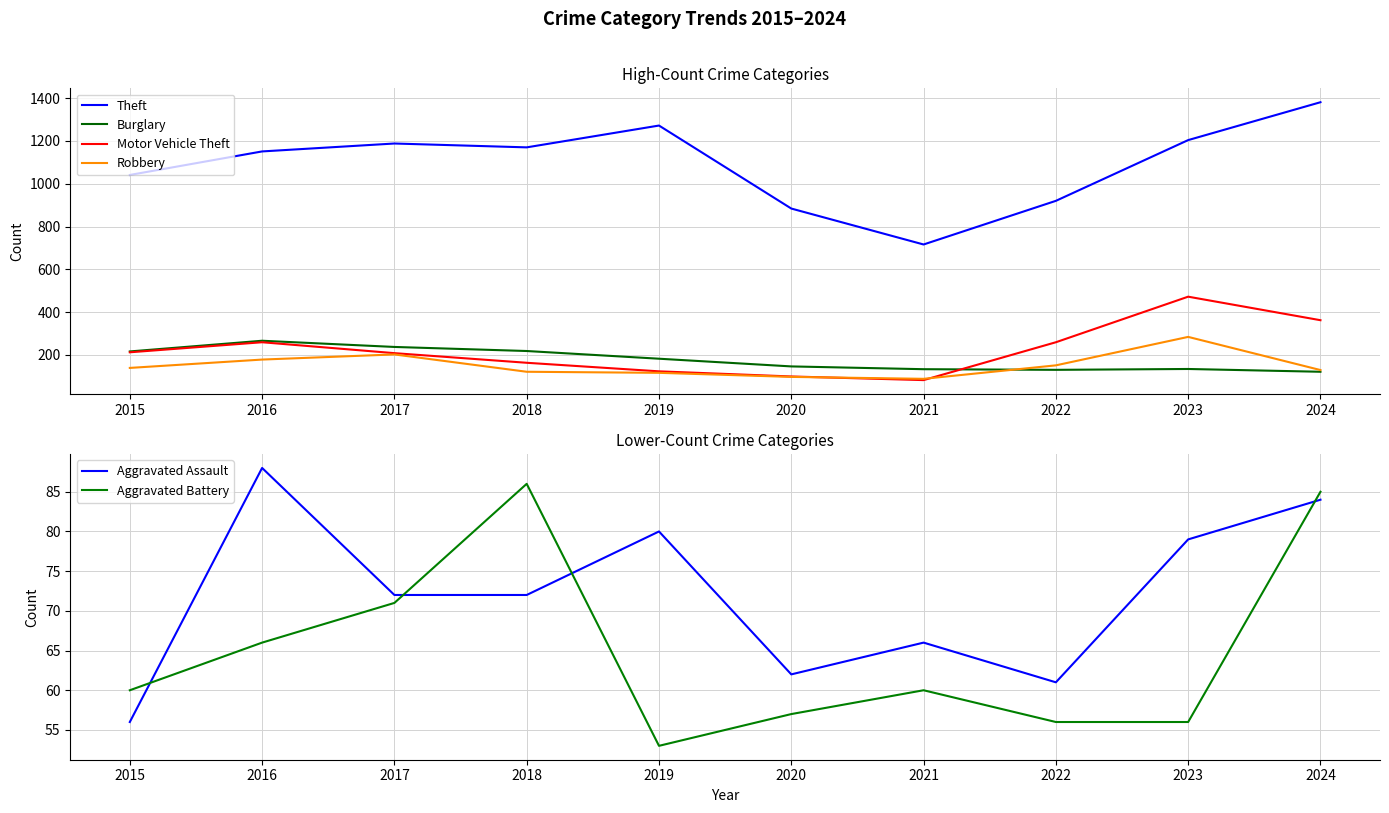

Reading left to right, transcribe all the data shown in this chart.

Theft: 2015=1041	2016=1151	2017=1188	2018=1170	2019=1272	2020=884	2021=716	2022=920	2023=1204	2024=1381
Burglary: 2015=216	2016=266	2017=237	2018=218	2019=182	2020=146	2021=133	2022=130	2023=134	2024=121
Motor Vehicle Theft: 2015=212	2016=259	2017=208	2018=163	2019=123	2020=99	2021=82	2022=259	2023=472	2024=362
Robbery: 2015=139	2016=178	2017=202	2018=121	2019=116	2020=97	2021=88	2022=151	2023=284	2024=129
Aggravated Assault: 2015=56	2016=88	2017=72	2018=72	2019=80	2020=62	2021=66	2022=61	2023=79	2024=84
Aggravated Battery: 2015=60	2016=66	2017=71	2018=86	2019=53	2020=57	2021=60	2022=56	2023=56	2024=85